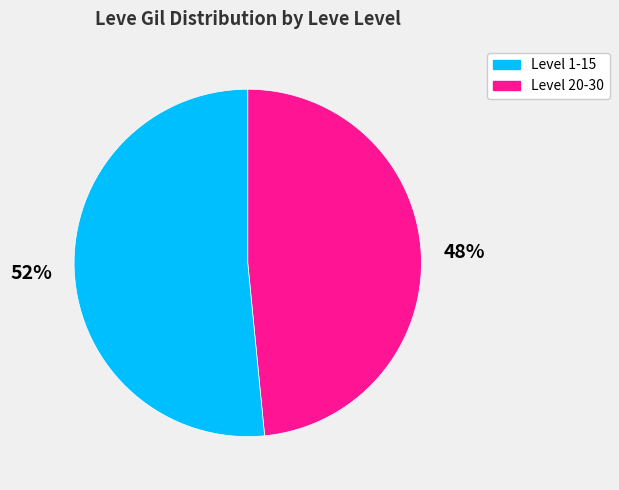

Does any single category account for the majority?

Yes